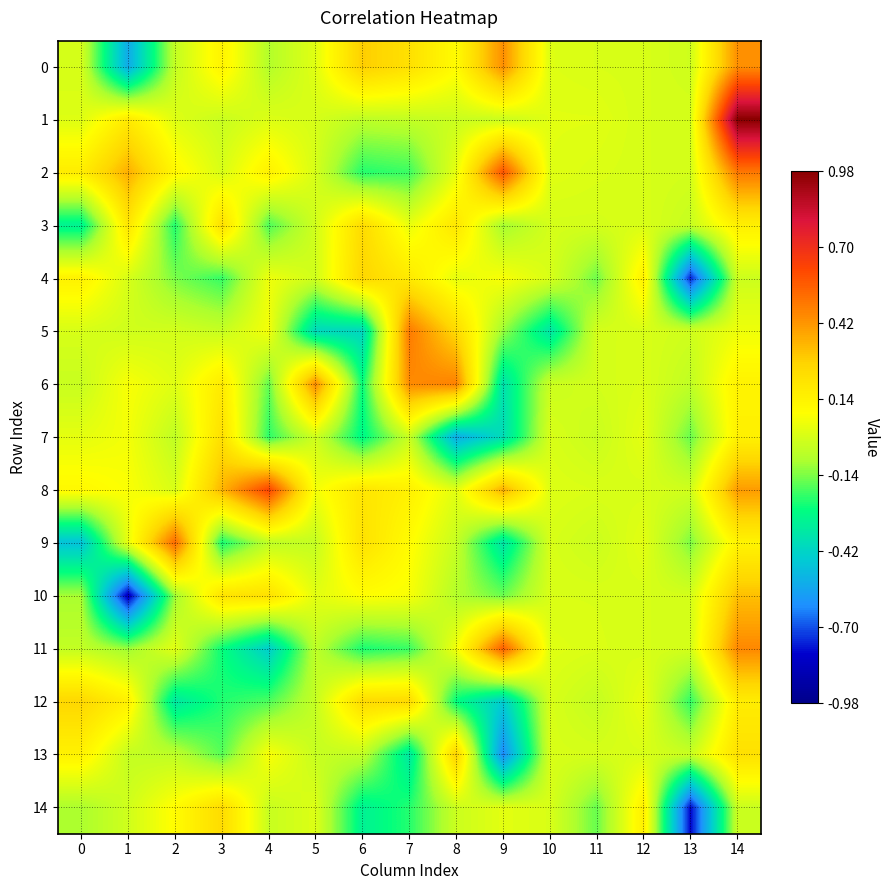

List the series in order of their peak value, lowest first.

7, 14, 3, 12, 4, 13, 10, 0, 6, 5, 9, 11, 2, 8, 1